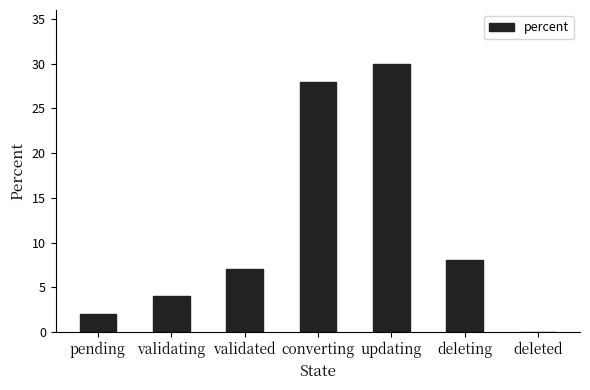

What is the sum of the values at validated and deleting?

15